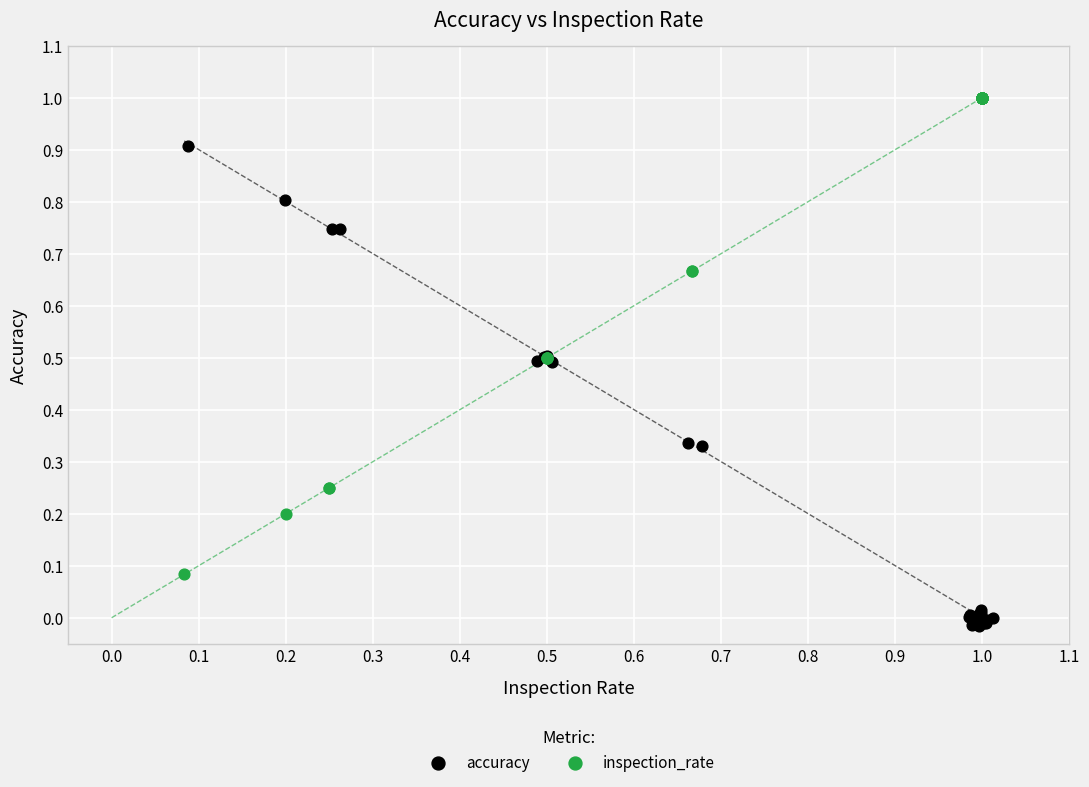

What are all the series names shown in the legend?

accuracy, inspection_rate